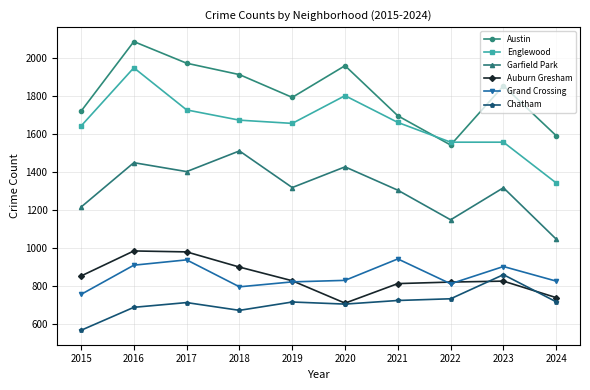

Where is the first local maximum for Chatham?

2017